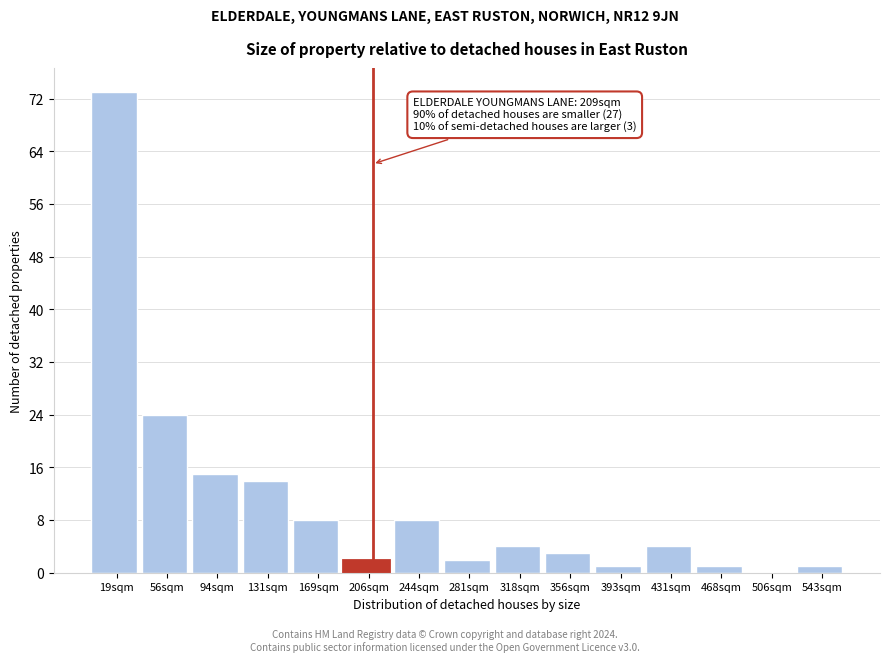

Over which range of the x-axis is the bar tallest?

0 to 35